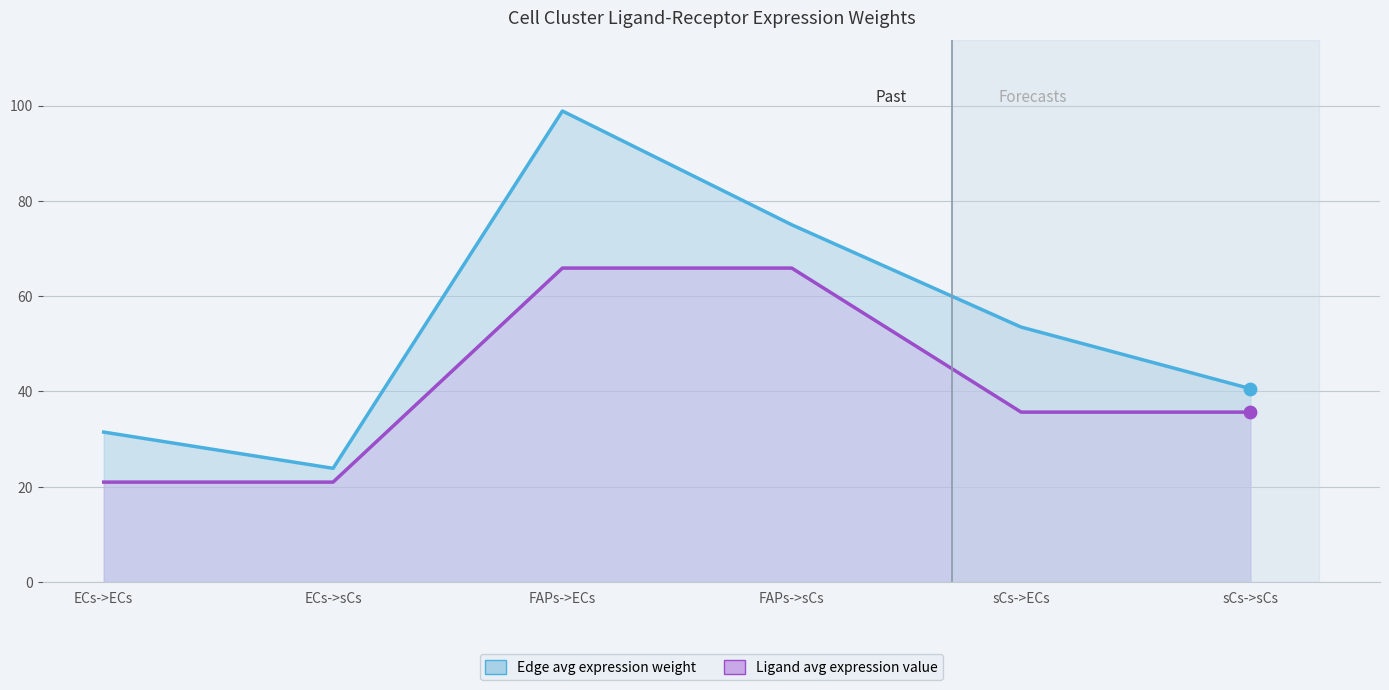

Is the value of Edge avg weight line at FAPs->sCs greater than the value of Ligand avg expression line at FAPs->ECs?

Yes